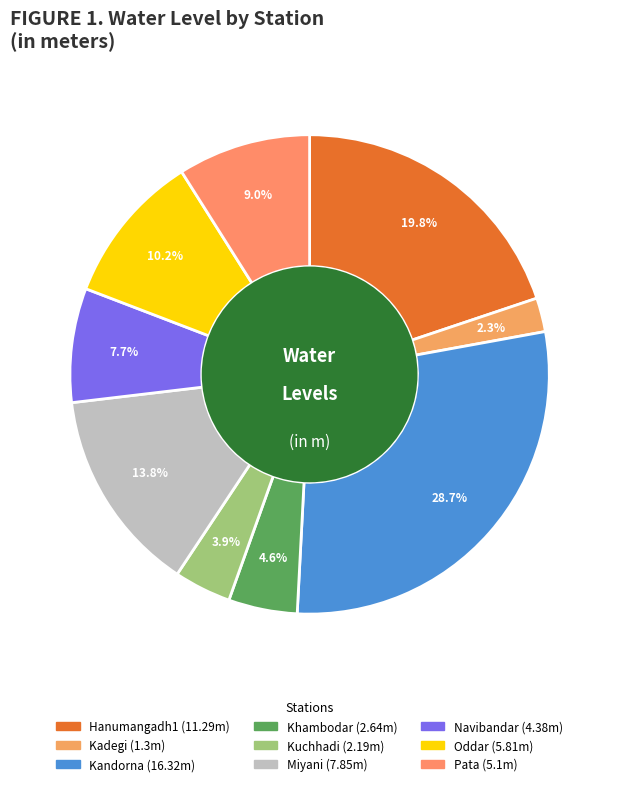

Count the number of slices in the pie.

9